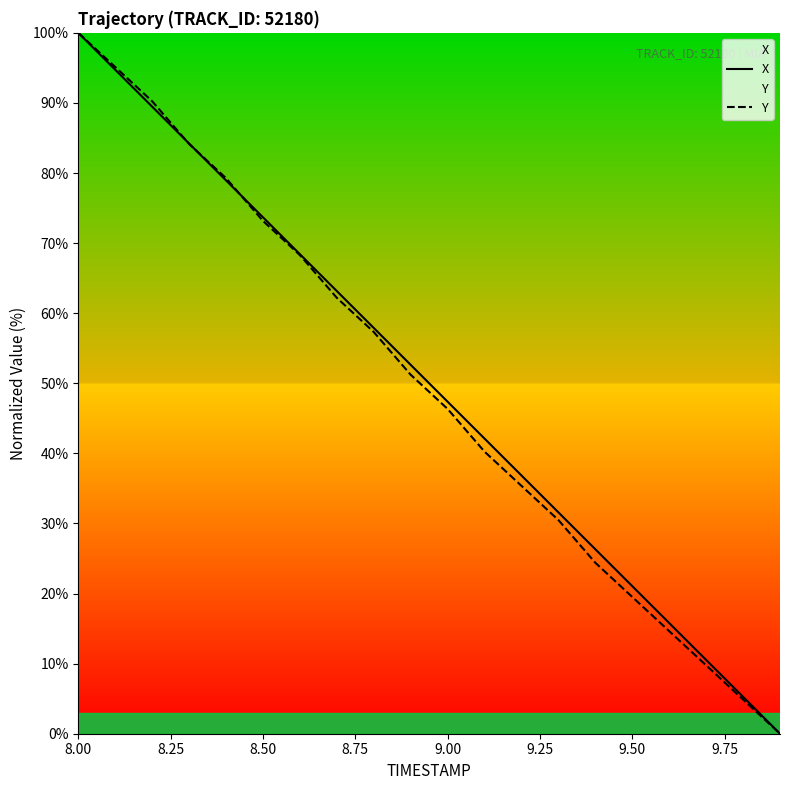

True or false: Y has a value of 46.3 at 9.00.

True